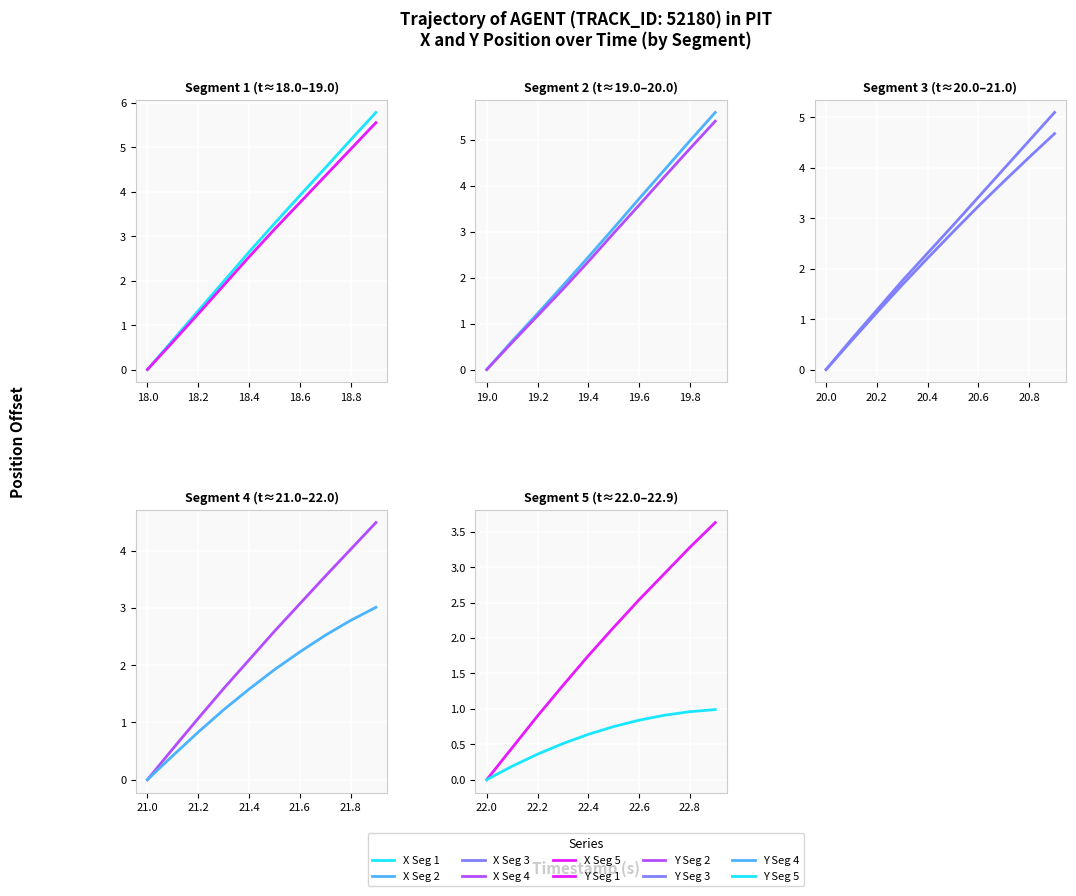

At how many categories does at least one series exceed 2?

5